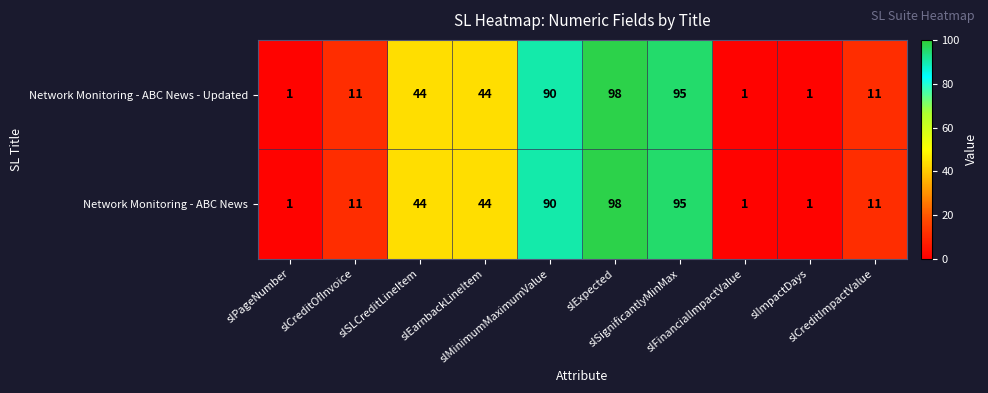

What is the highest value of the Network Monitoring - ABC News - Updated series?

98